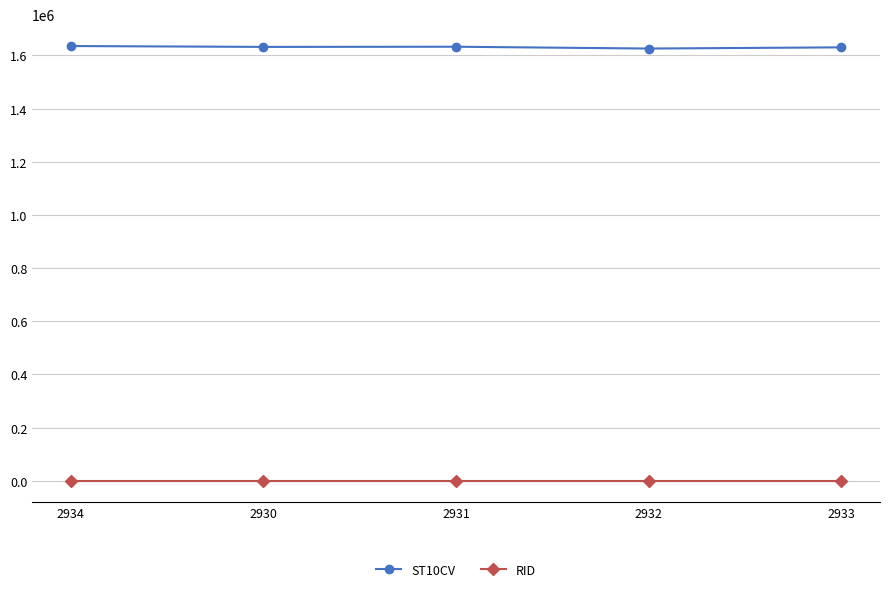

What is the value of the ST10CV point at the 4th from the left?

1626150